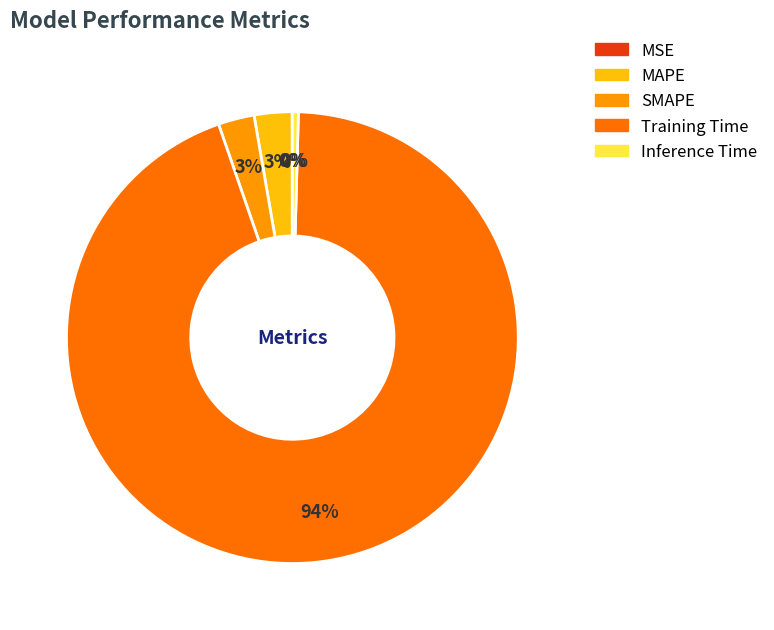

Which category has the biggest portion of the pie?

Training Time